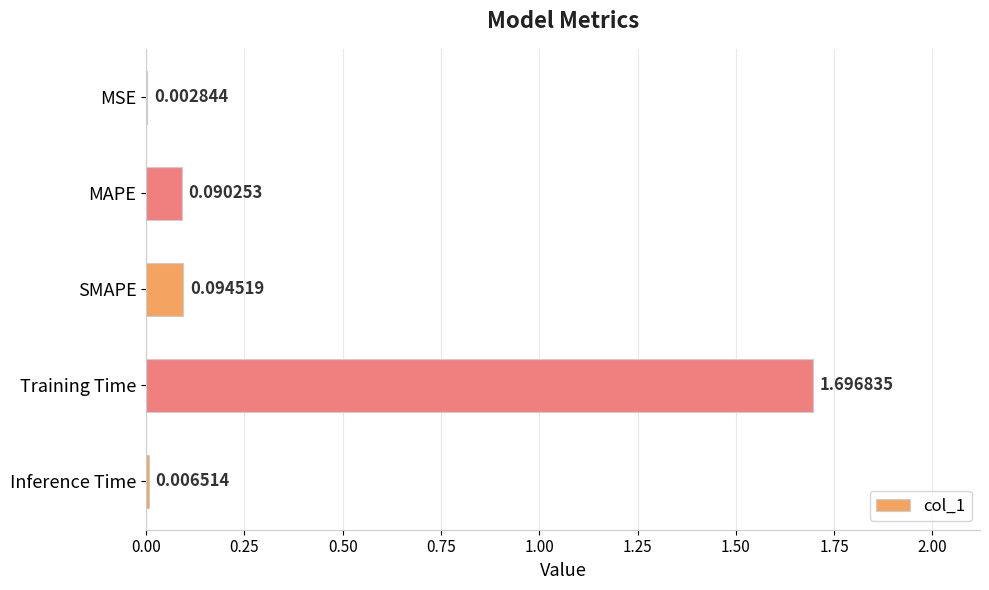

At which label is the value closest to 0?

MSE